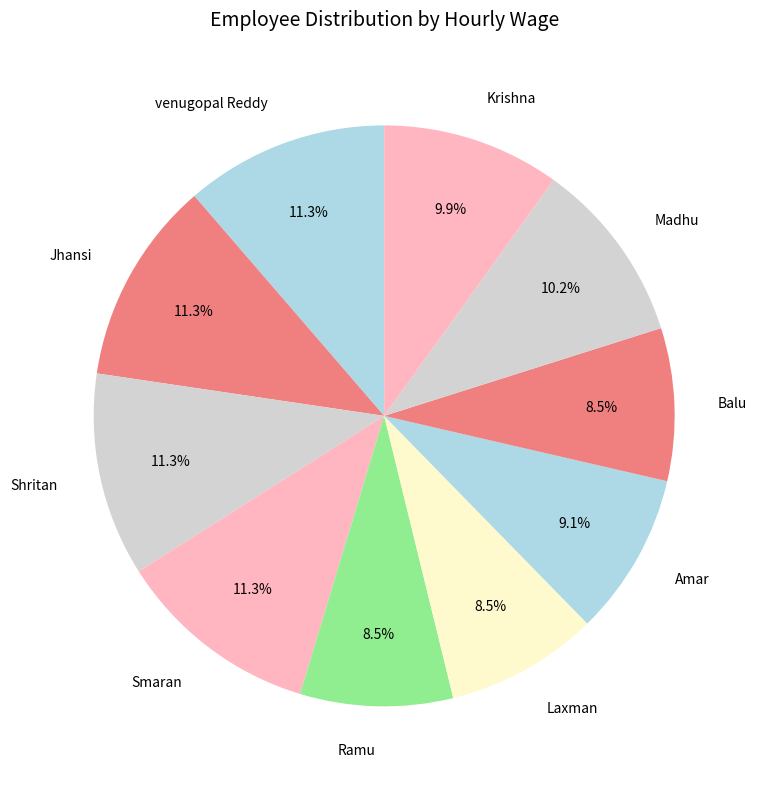

Does Shritan represent more than half of the total?

No